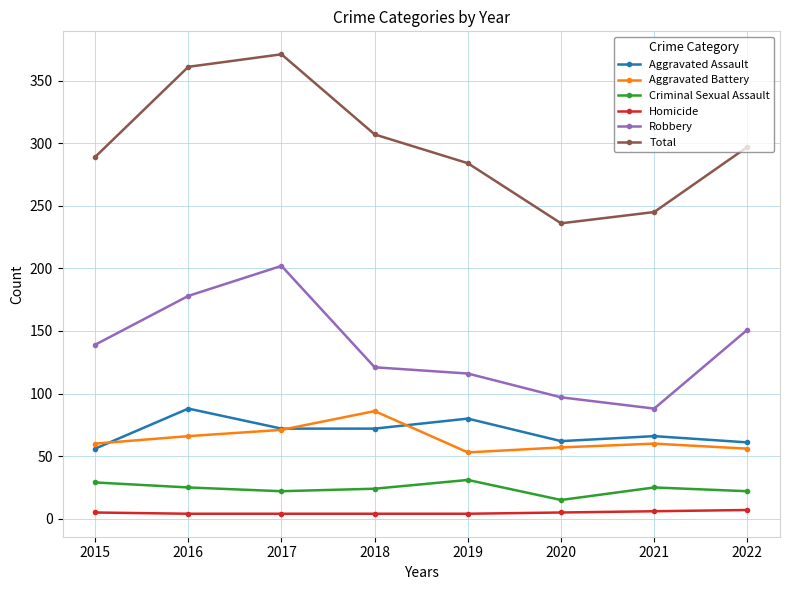

Rank the categories by Total value from highest to lowest.

2017, 2016, 2018, 2022, 2015, 2019, 2021, 2020